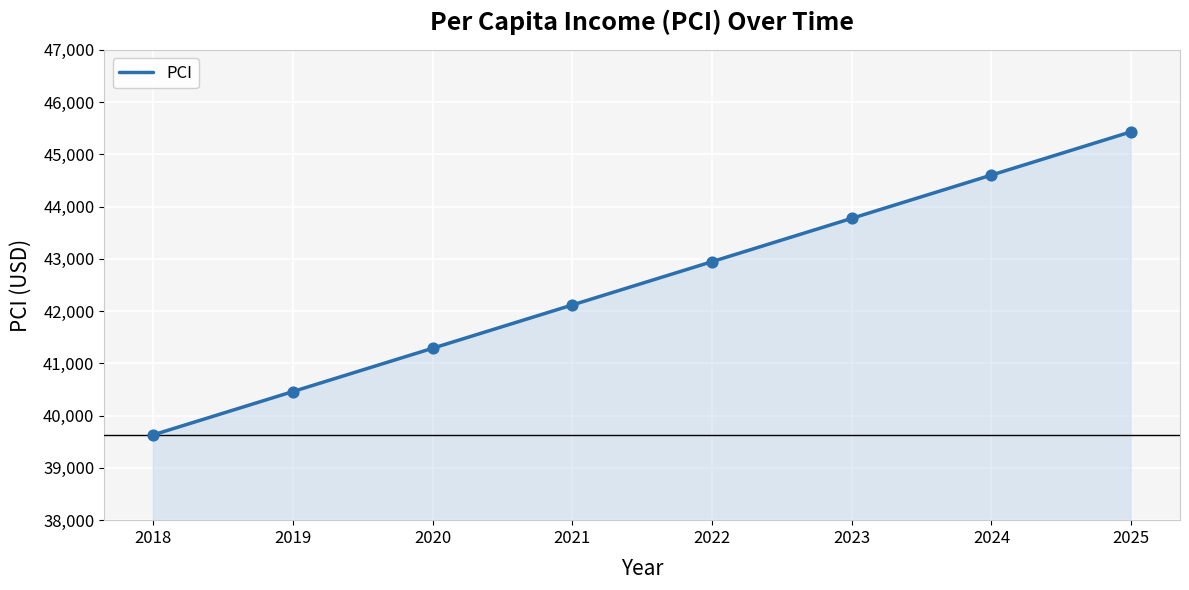

What is the change in value from 2019 to 2020?

+828.5